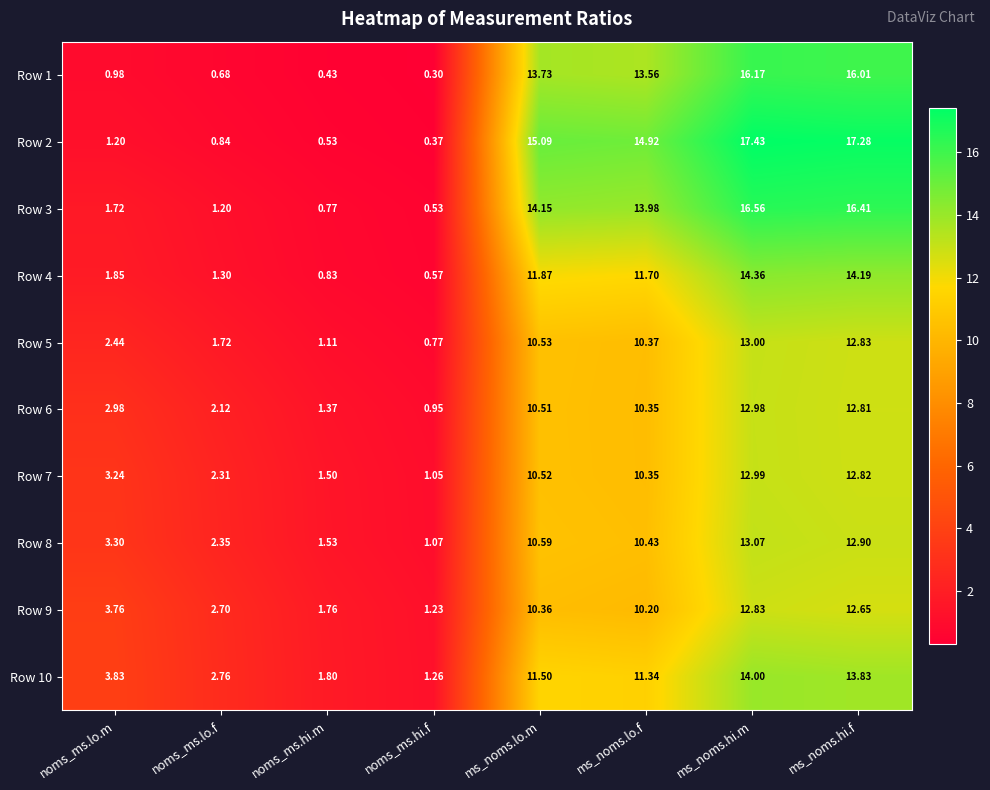

Between ms_noms.lo.m and ms_noms.hi.m, which series saw the biggest shift?

Row 10